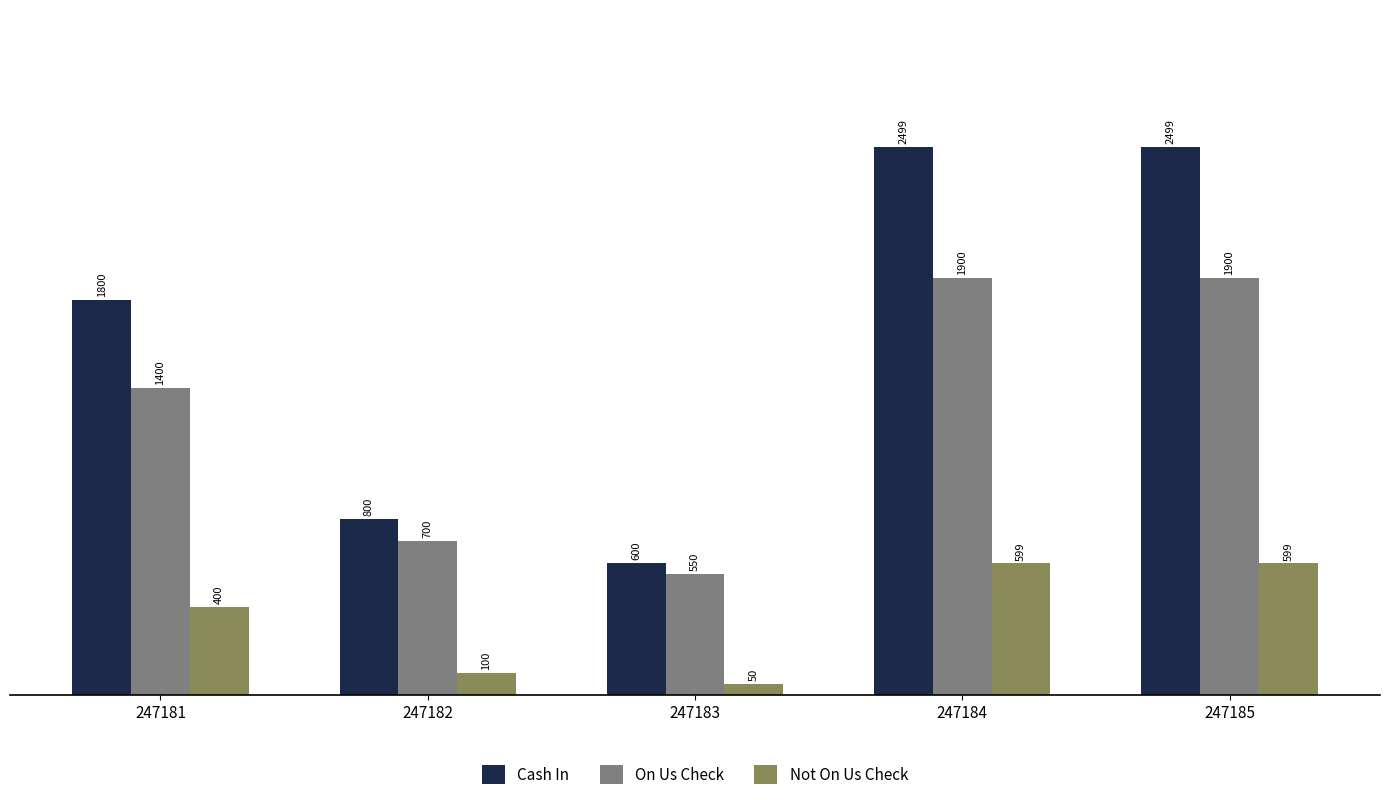

Reading left to right, what are all the values shown in this chart?

Cash In: 1800	800	600	2499	2499
On Us Check: 1400	700	550	1900	1900
Not On Us Check: 400	100	50	599	599